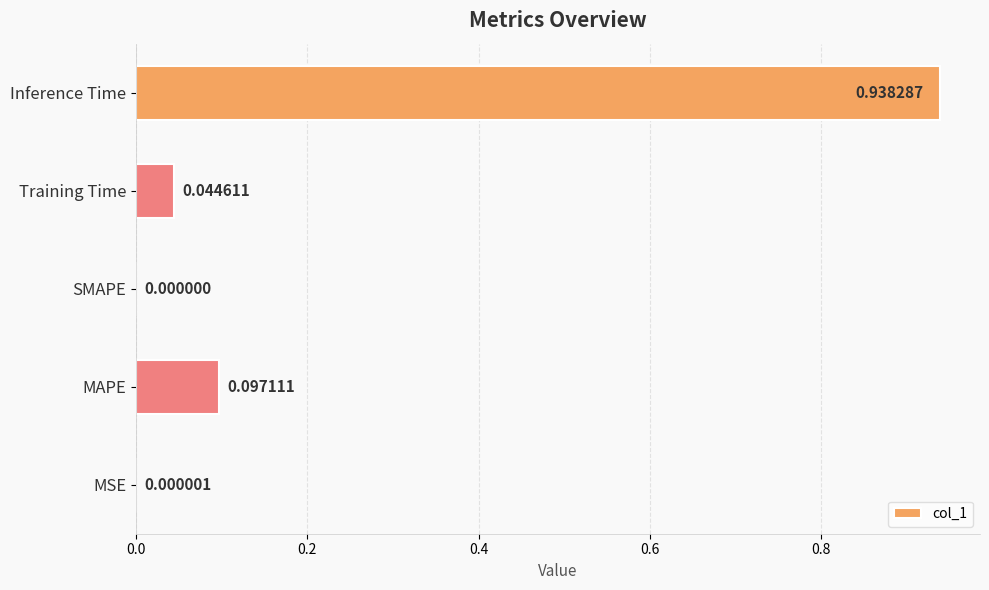

At which category does the chart reach its peak across all series?

Inference Time